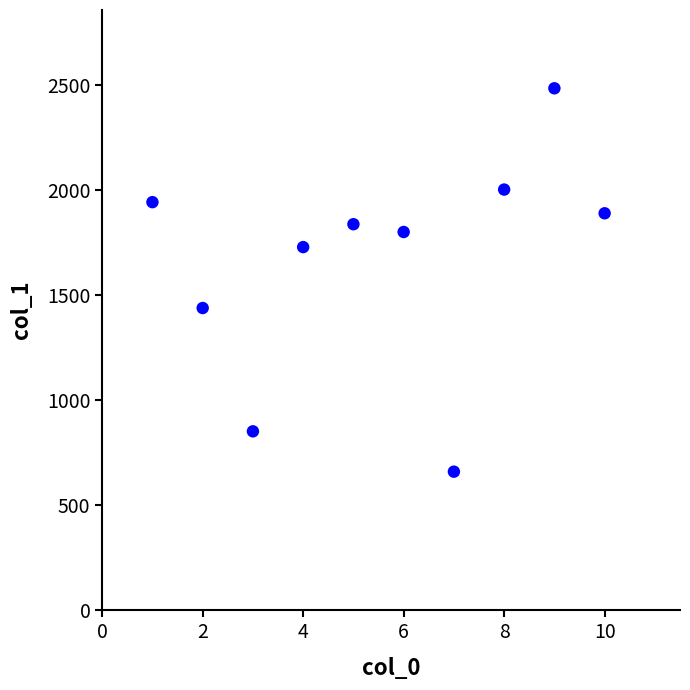

What is the range of Y values (max minus min)?

1825